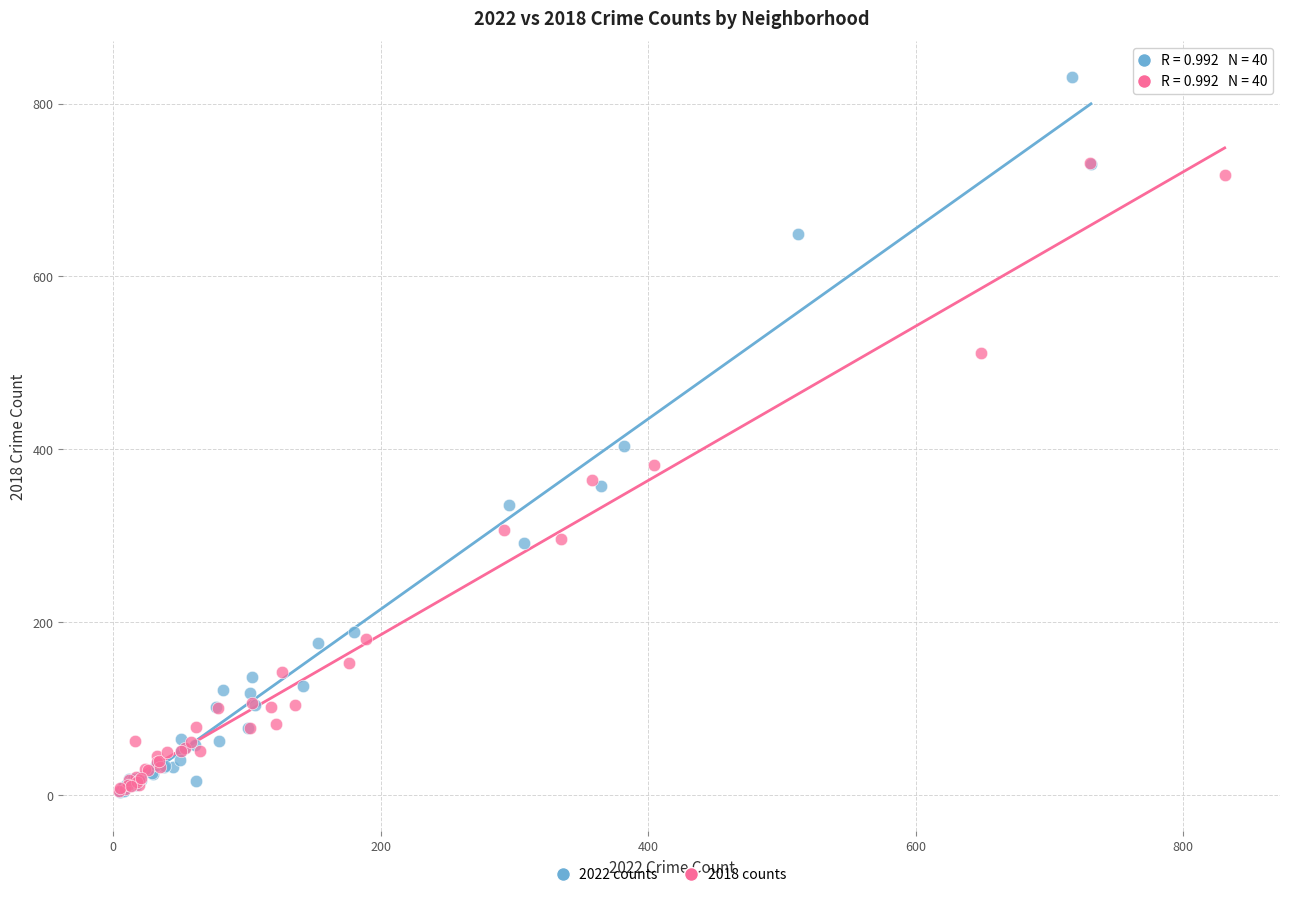

What are all the series names shown in the legend?

2022 counts, 2018 counts